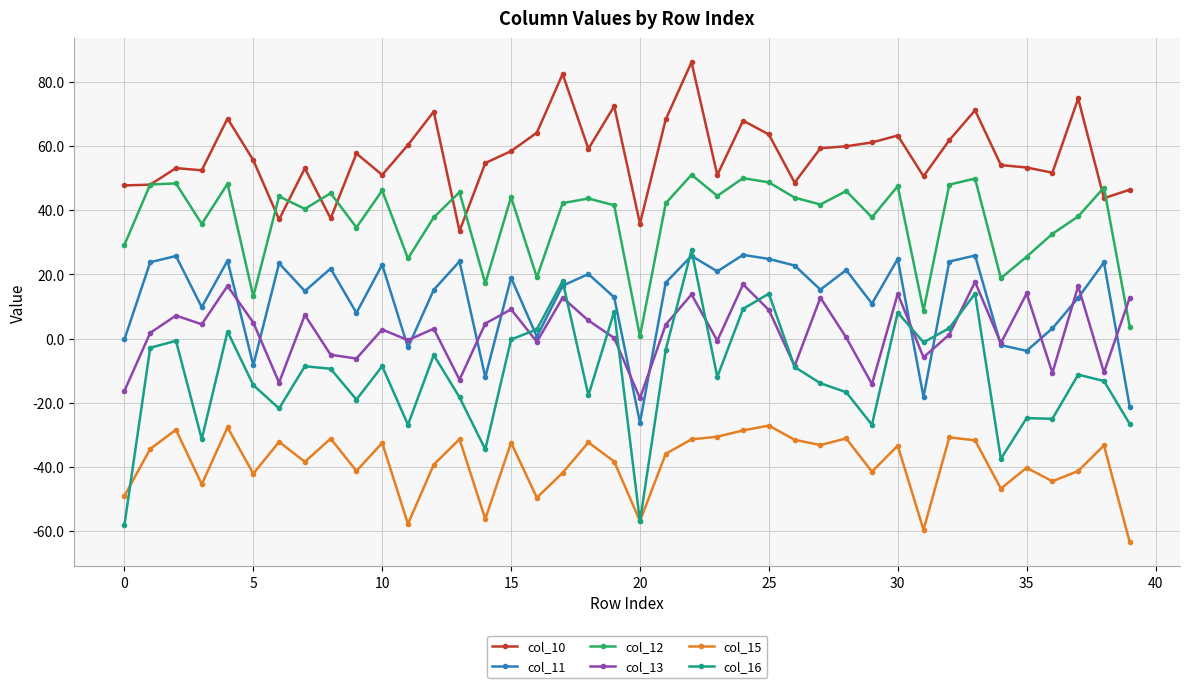

What are all the series names shown in the legend?

col_10, col_11, col_12, col_13, col_15, col_16